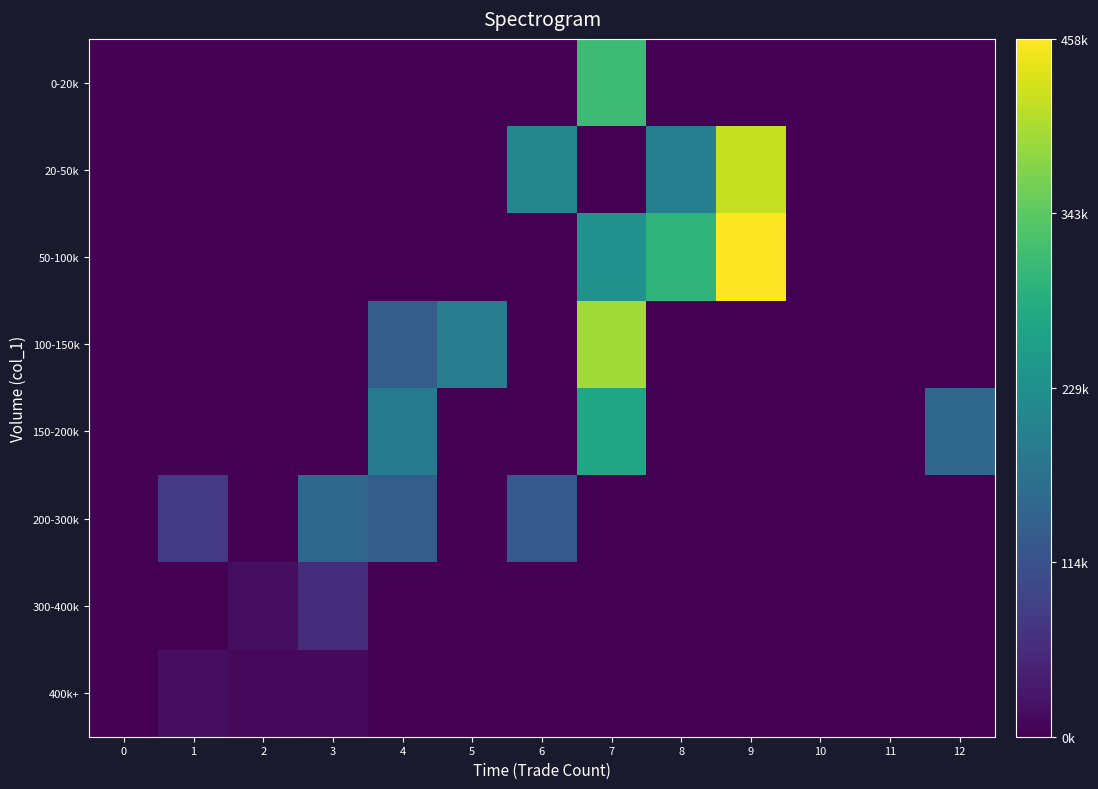

Reading right to left, list all the values displayed in this chart.

0-20k: 12=0	11=0	10=0	9=0	8=0	7=314610	6=0	5=0	4=0	3=0	2=0	1=0	0=0
20-50k: 12=0	11=0	10=0	9=417970	8=198400	7=0	6=210050	5=0	4=0	3=0	2=0	1=0	0=0
50-100k: 12=0	11=0	10=0	9=458250	8=297670	7=231370	6=0	5=0	4=0	3=0	2=0	1=0	0=0
100-150k: 12=0	11=0	10=0	9=0	8=0	7=394320	6=0	5=193090	4=135090	3=0	2=0	1=0	0=0
150-200k: 12=154960	11=0	10=0	9=0	8=0	7=268640	6=0	5=0	4=189350	3=0	2=0	1=0	0=0
200-300k: 12=0	11=0	10=0	9=0	8=0	7=0	6=126630	5=0	4=135400	3=154080	2=0	1=77500	0=0
300-400k: 12=0	11=0	10=0	9=0	8=0	7=0	6=0	5=0	4=0	3=60490	2=17500	1=0	0=0
400k+: 12=0	11=0	10=0	9=0	8=0	7=0	6=0	5=0	4=0	3=11120	2=9750	1=16900	0=0